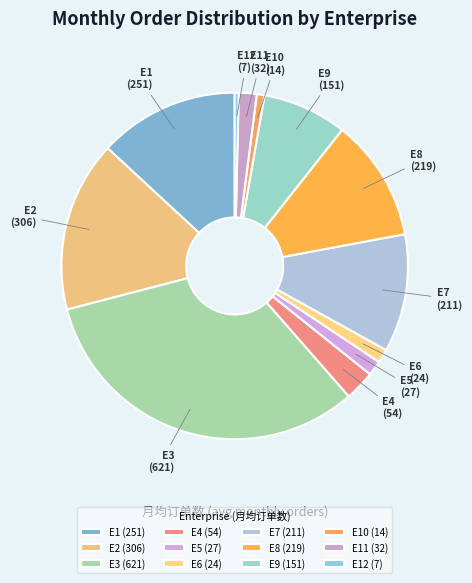

How many slices are in this pie chart?

12